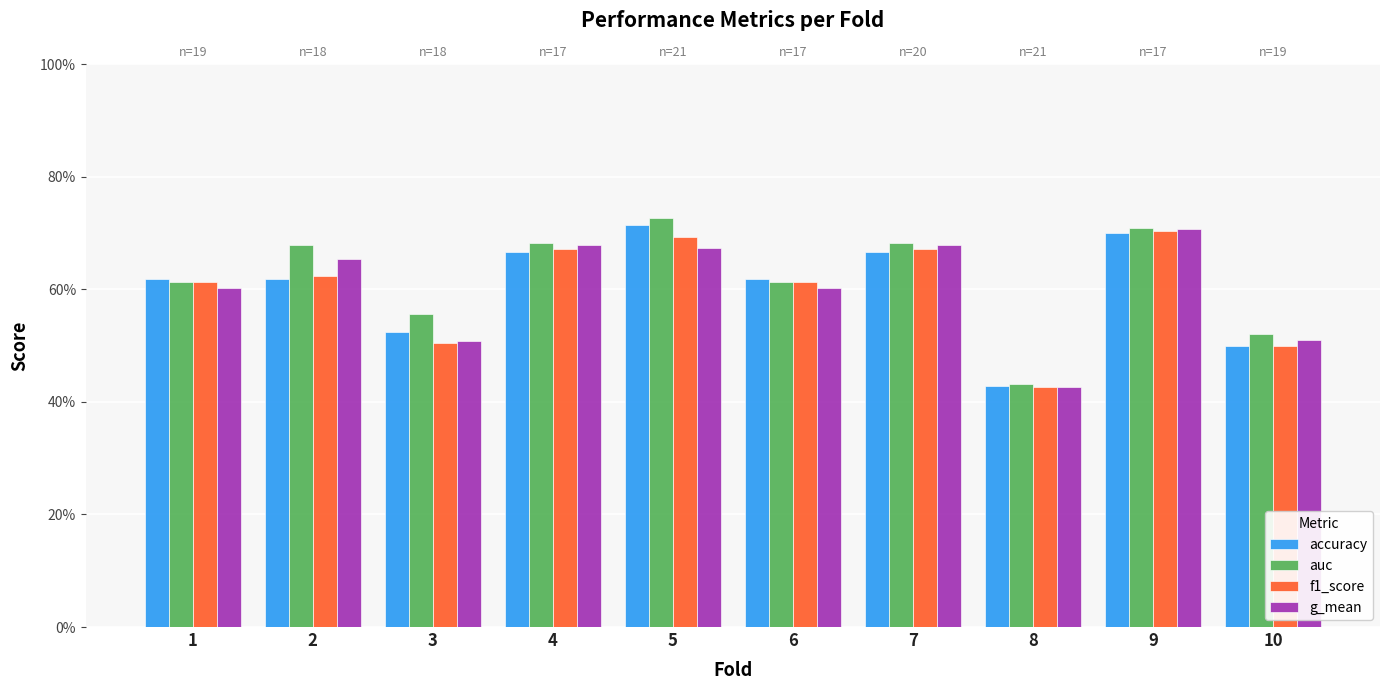

What are all the series names shown in the legend?

accuracy, auc, f1_score, g_mean